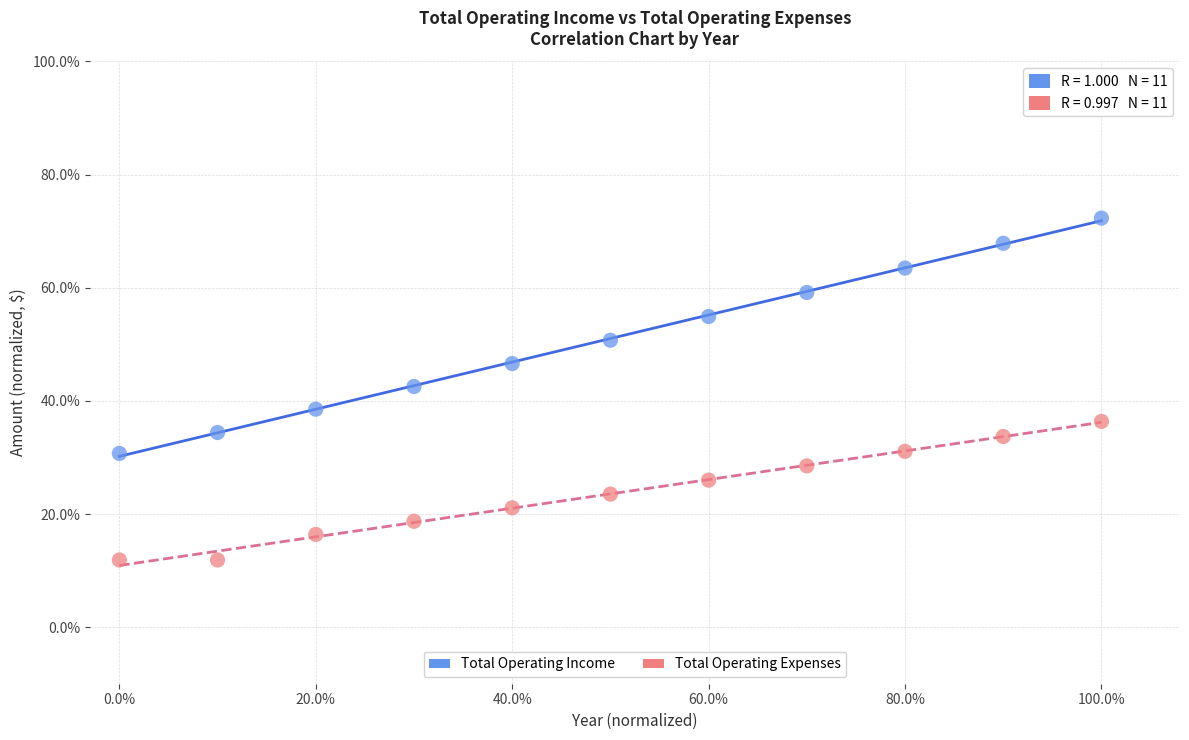

What are all the series names shown in the legend?

Total Operating Income, Total Operating Expenses